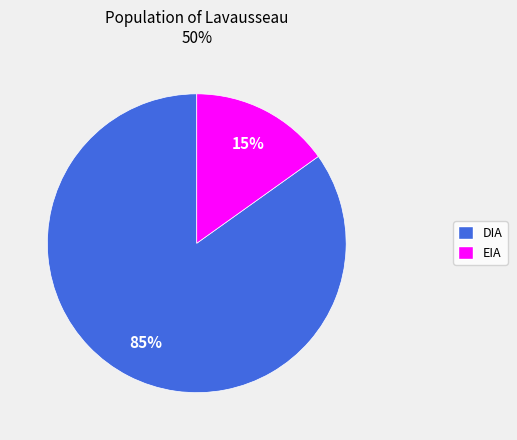

Which has a higher value, EIA or DIA?

DIA